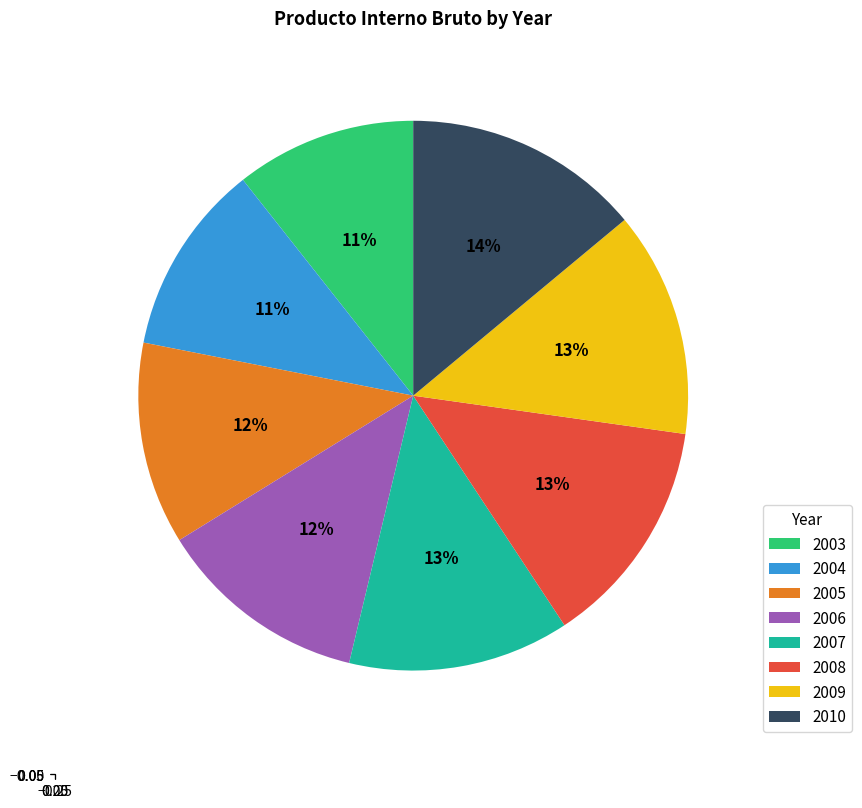

To the nearest percent, what is the difference between the largest and smallest slice percentages?

3%